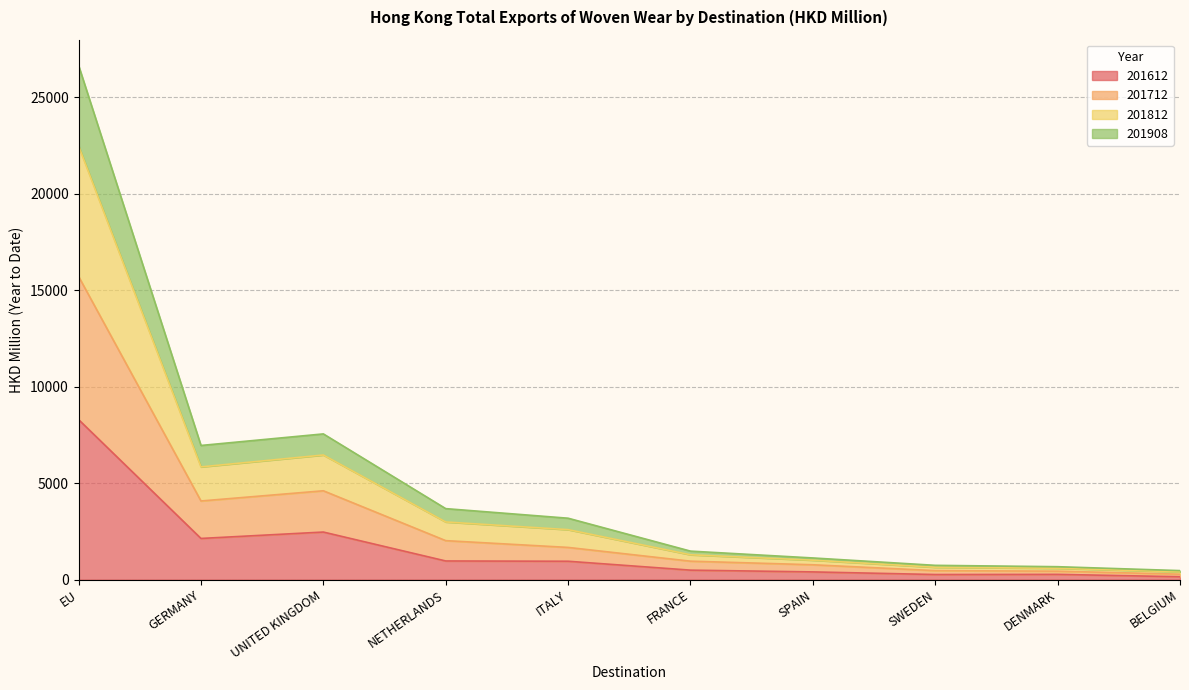

True or false: 201612 has a value of 8292.1 at EU.

True